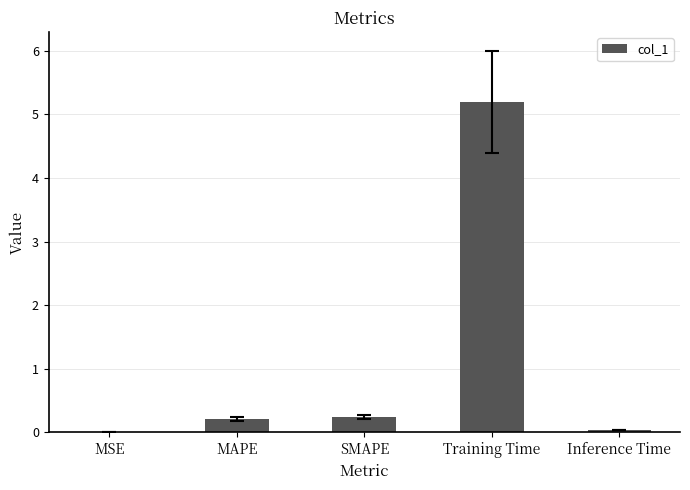

What is the greatest value displayed?

5.2